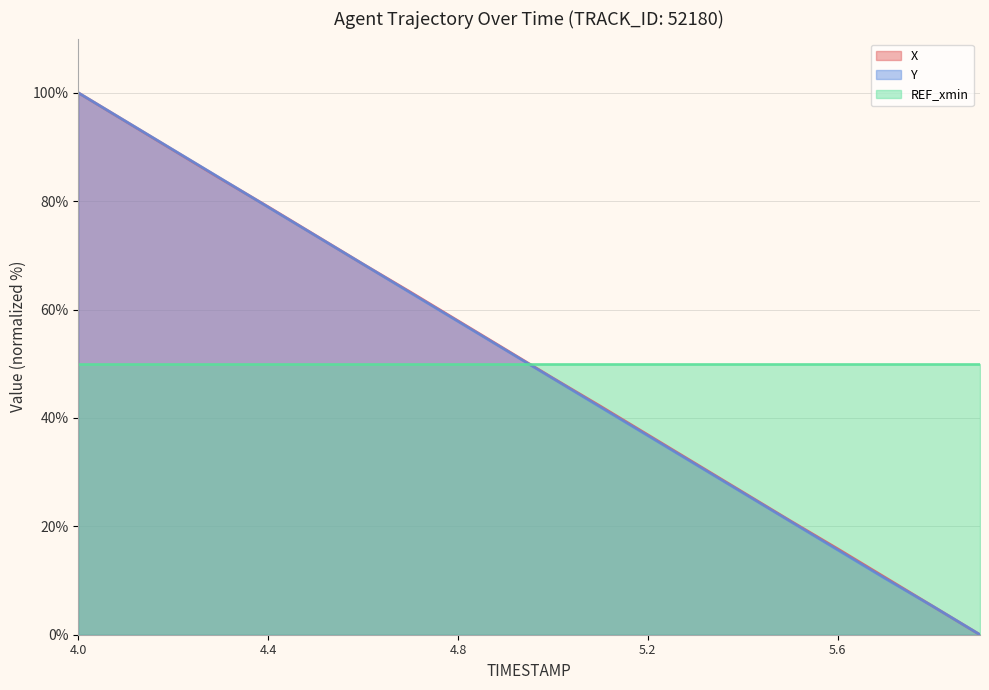

Is the value of Y at 5.7 greater than the value of X at 5.8?

Yes